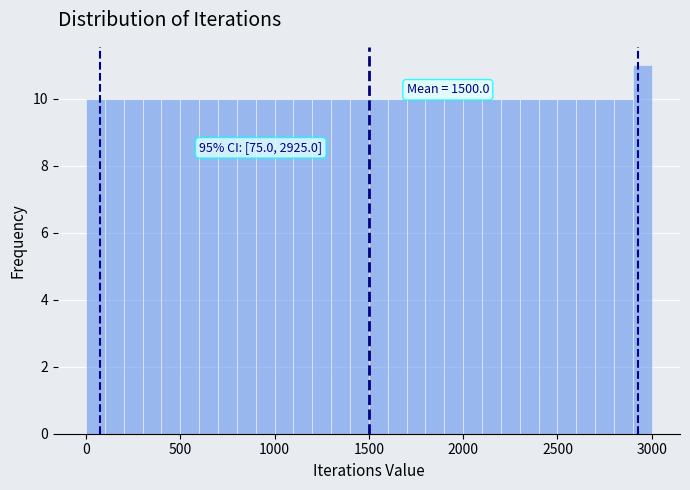

Around what value on the x-axis is the tallest bar? Give the approximate position of its centre, as read against the axis.

2950